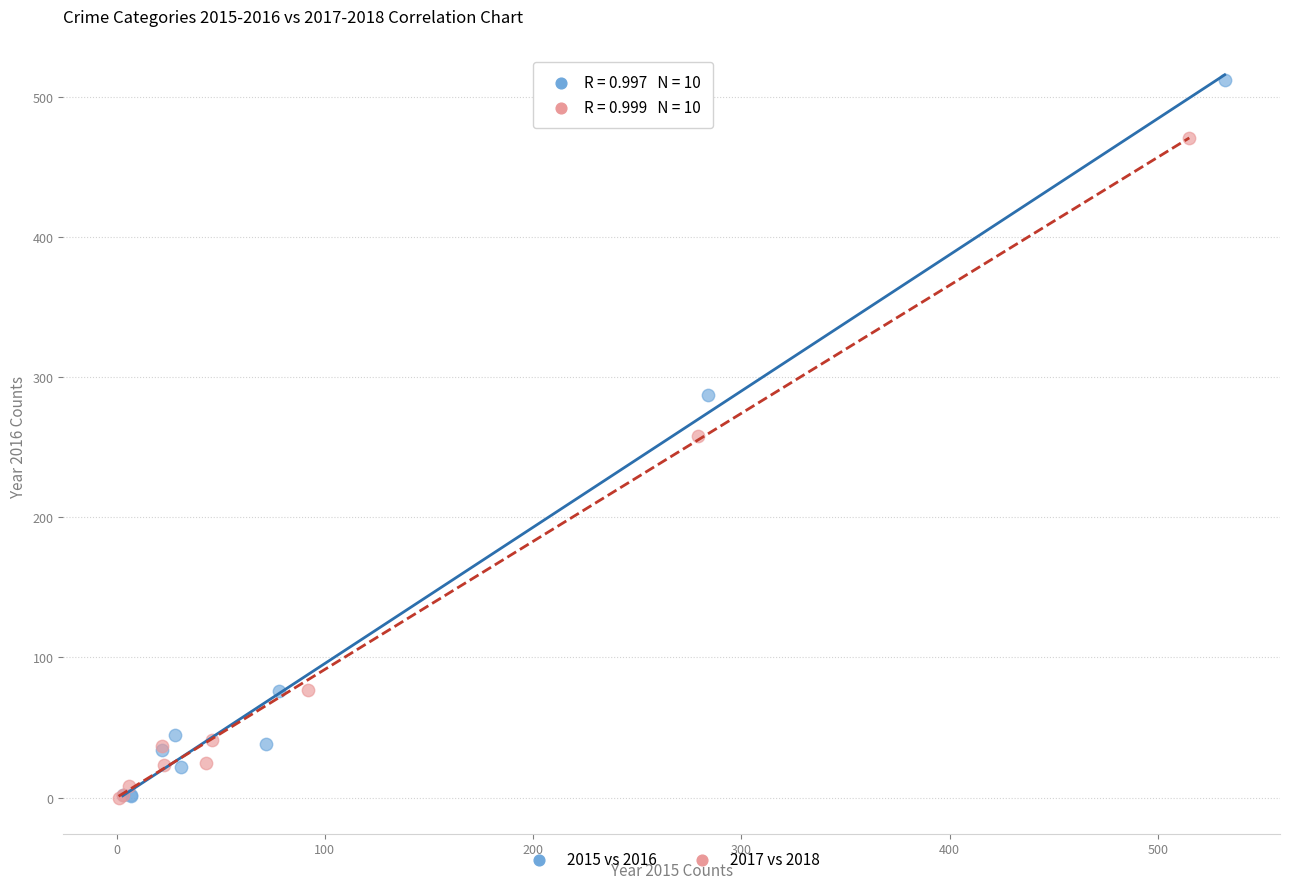

Which series has the widest spread of Y values?

2015 vs 2016